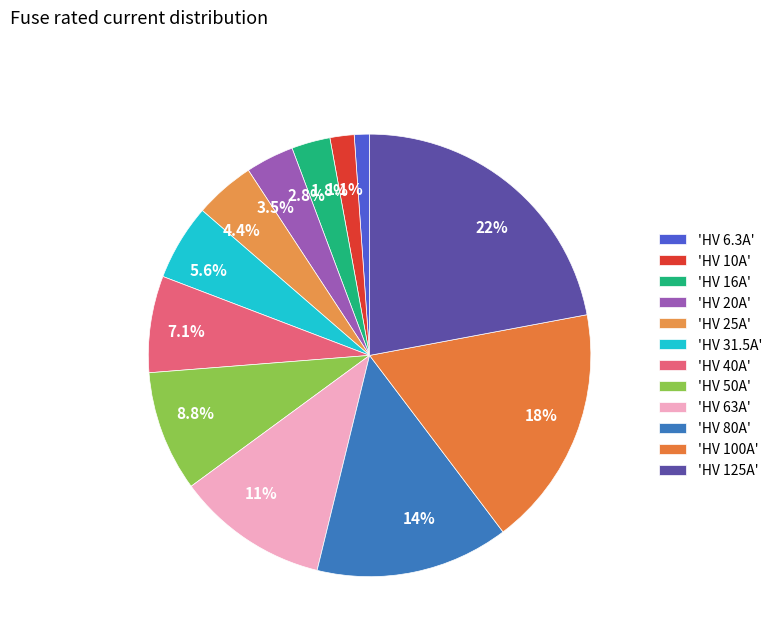

Does 7.1% represent more than half of the total?

No